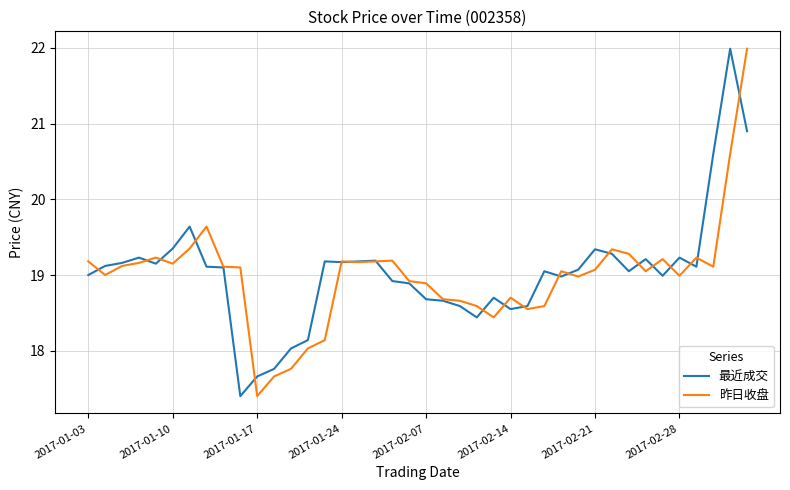

What is the lowest value of the 最近成交 series?

17.4